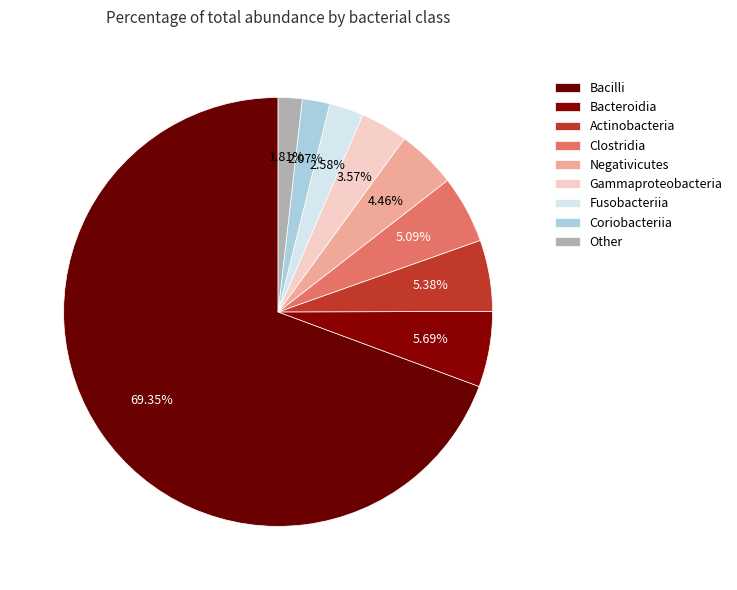

How many segments does this pie chart have?

9